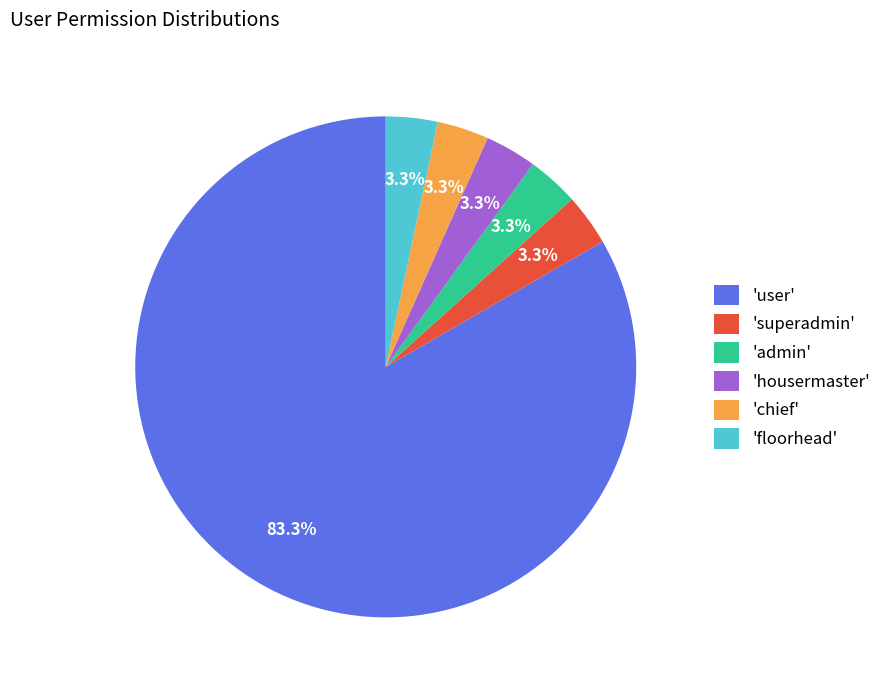

Combined, do 'housermaster' and 'floorhead' account for over 50%?

No